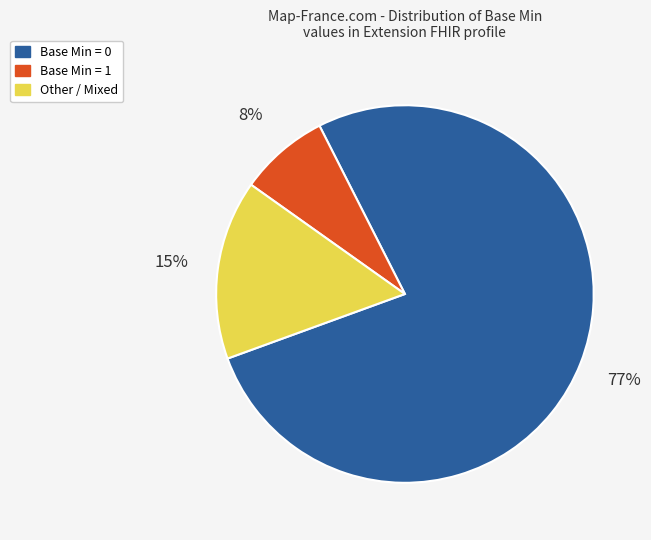

To the nearest percent, what is the average slice percentage?

33%